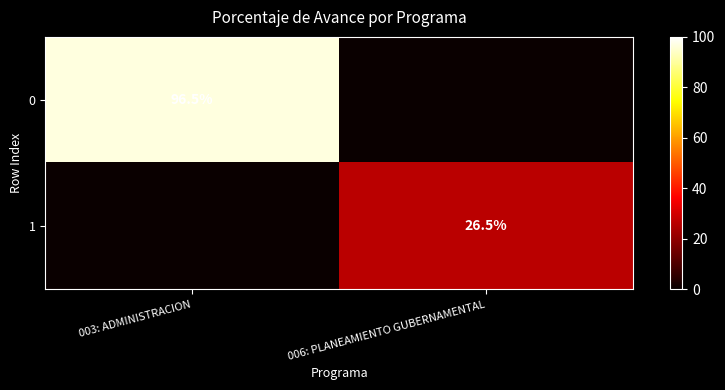

The 0 series shows 146.3 at 003: ADMINISTRACION. True or false?

False